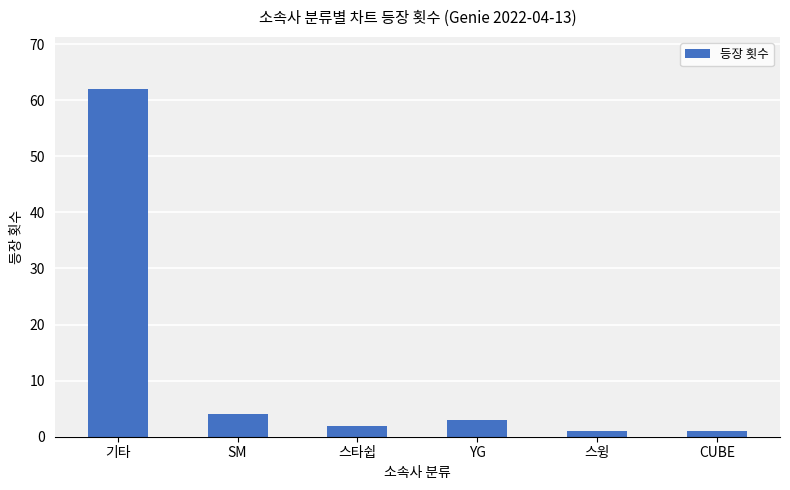

At which category does the chart reach its peak across all series?

기타